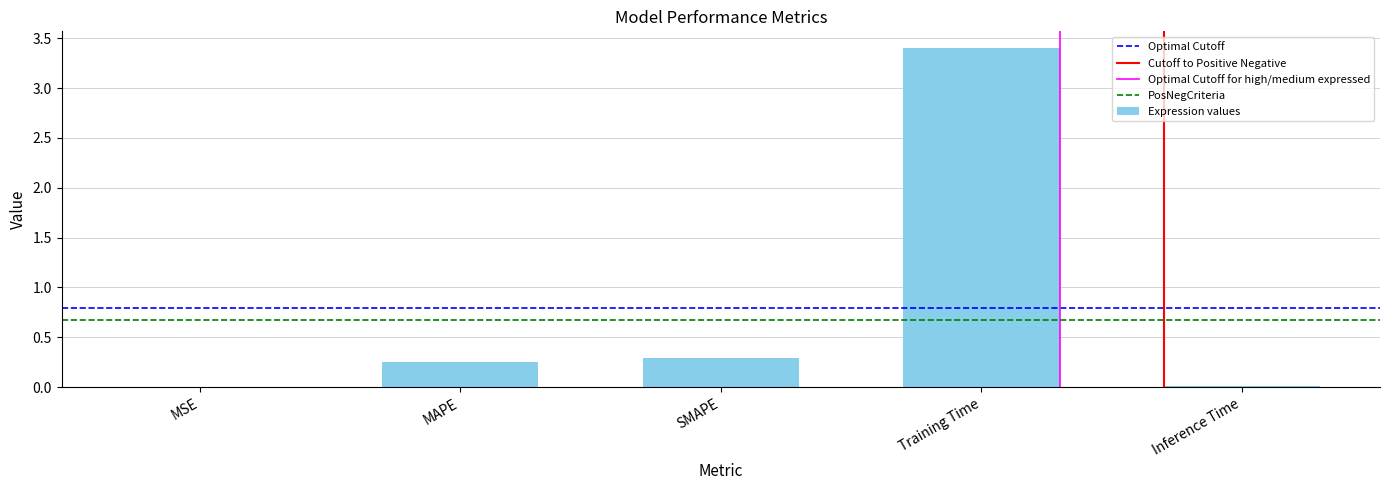

Read the value at Training Time.

3.4